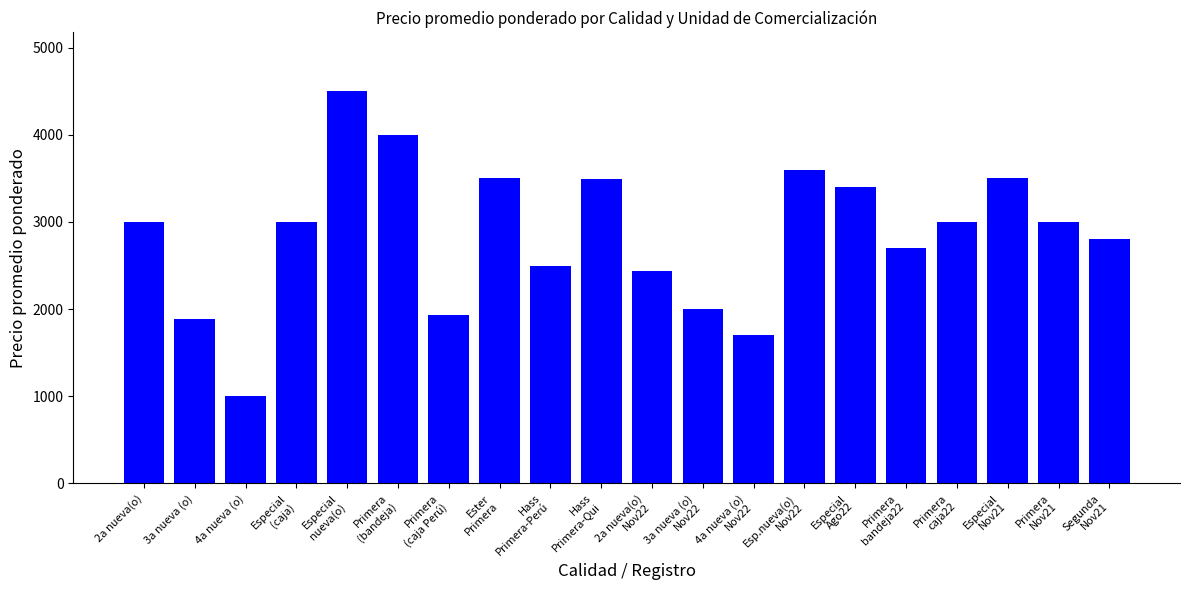

What position from the right is Especial
nueva(o)?

16